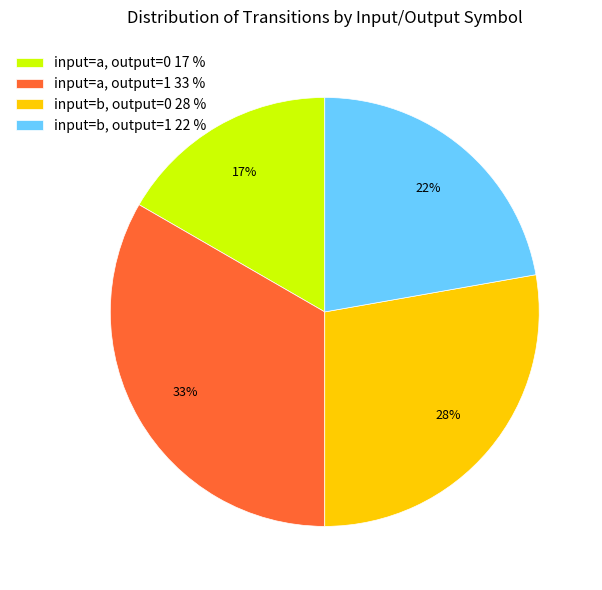

What percentage is the input=a, output=0 17 % slice, to the nearest percent?

17%